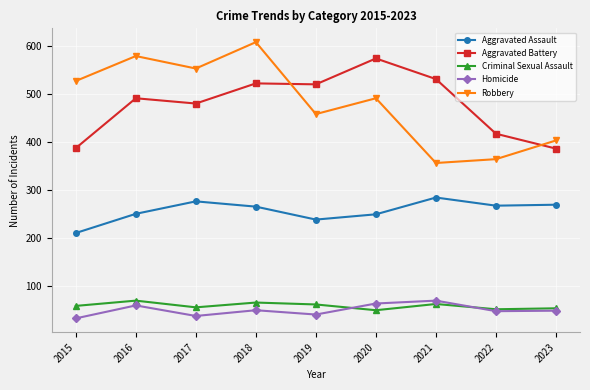

What is the sum of the Homicide values at 2020 and 2016?

122